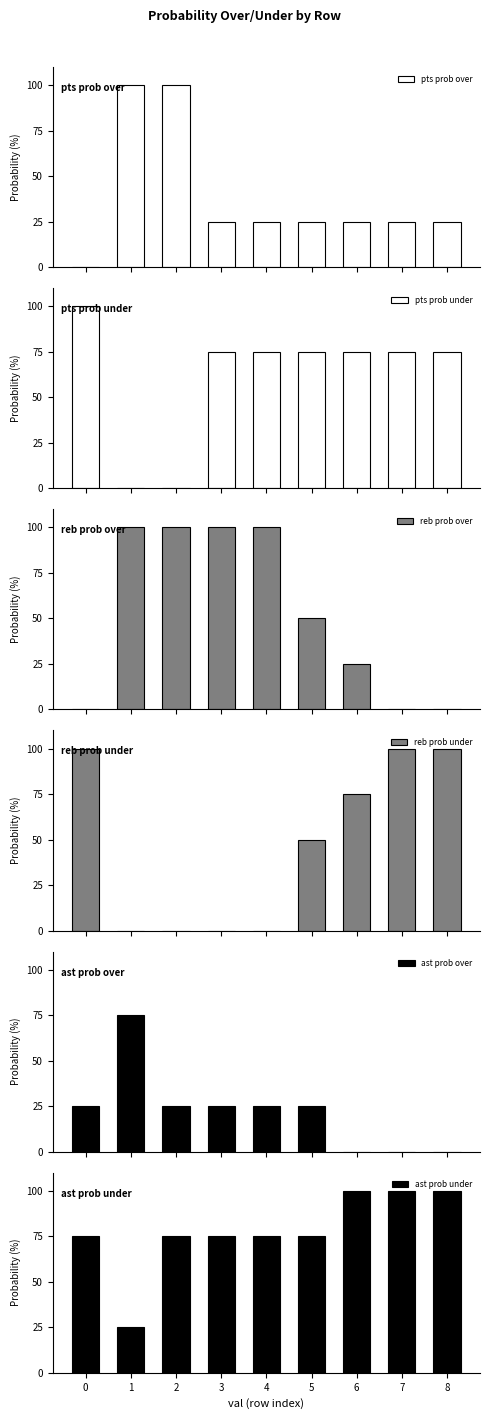

Which series changed the most between 1 and 3?

pts prob over